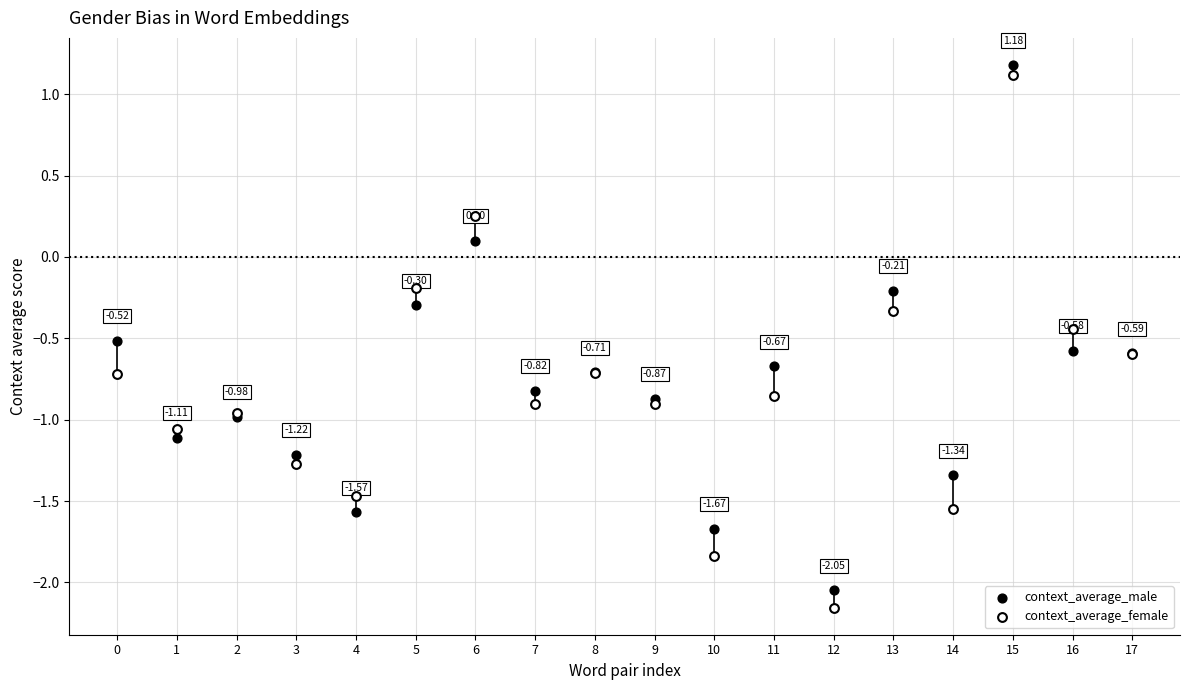

Which series reaches the maximum Y coordinate?

context_average_male